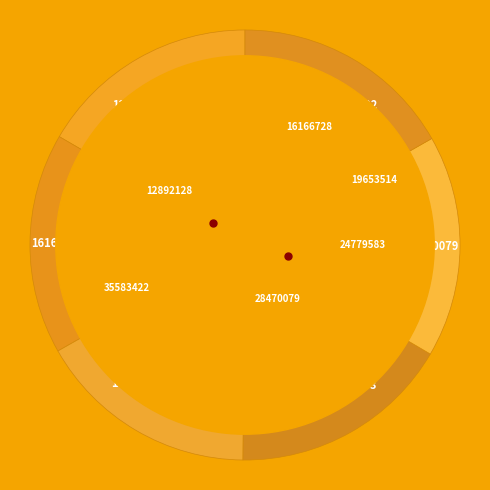

Approximately how many times larger is the value at 35583422 compared to 28470079?

1.0